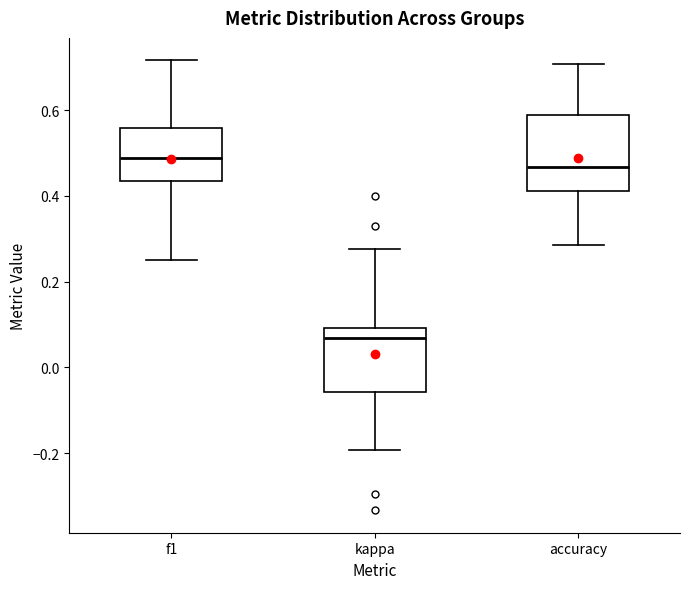

Reading left to right, read every box against the y-axis: the position of its median line, the range the box covers, and the ends of its whiskers. The values are not printed on the chart, so give them approximately, as read against the axis.

f1: median 0.48, box 0.44 to 0.56, whiskers 0.26 to 0.72
kappa: median 0.06, box -0.06 to 0.10, whiskers -0.20 to 0.28
accuracy: median 0.46, box 0.42 to 0.58, whiskers 0.28 to 0.70